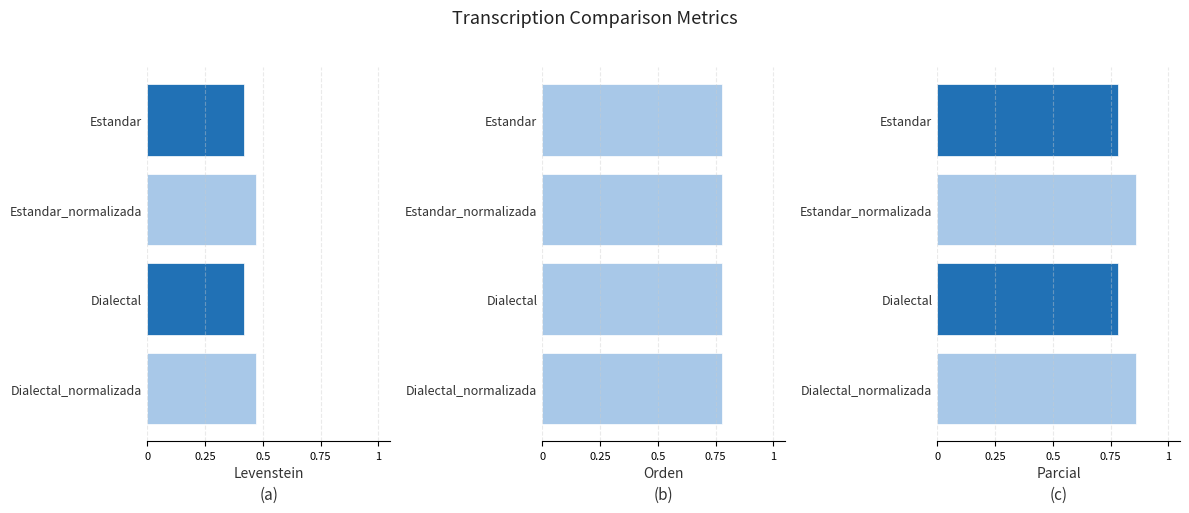

What is the average value of the Orden series?

0.8